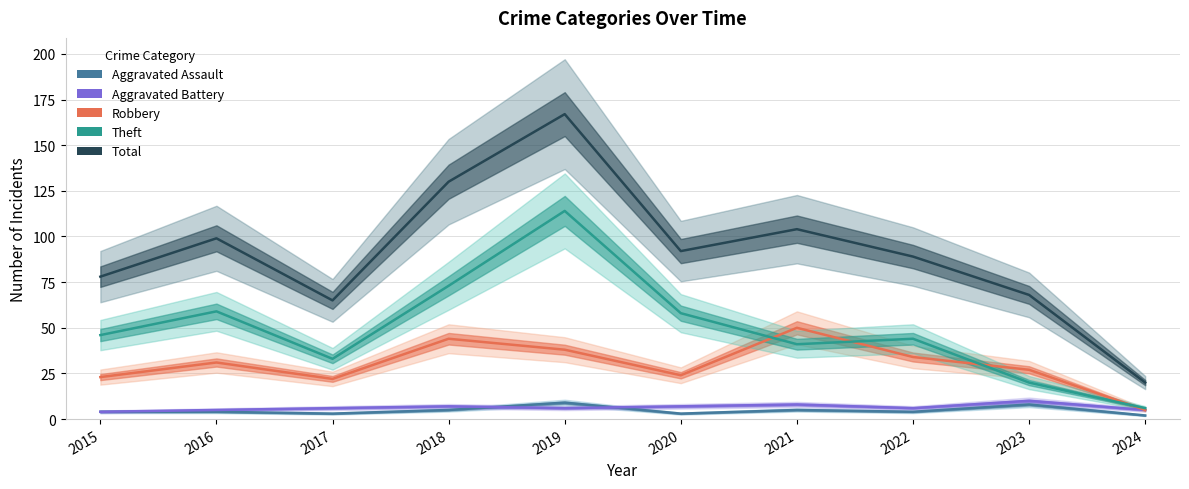

What is the sum of all Robbery values?

298